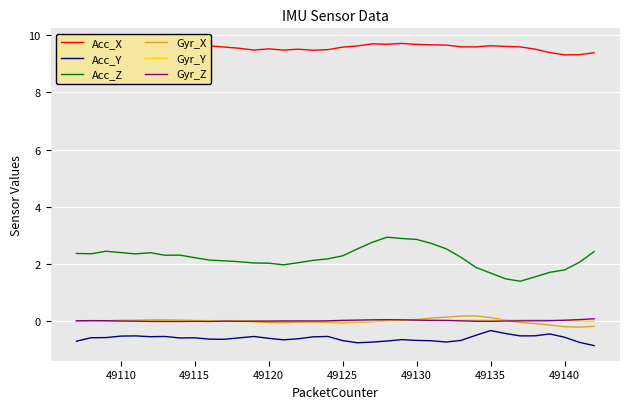

What is the maximum value for Gyr_Y?

0.1